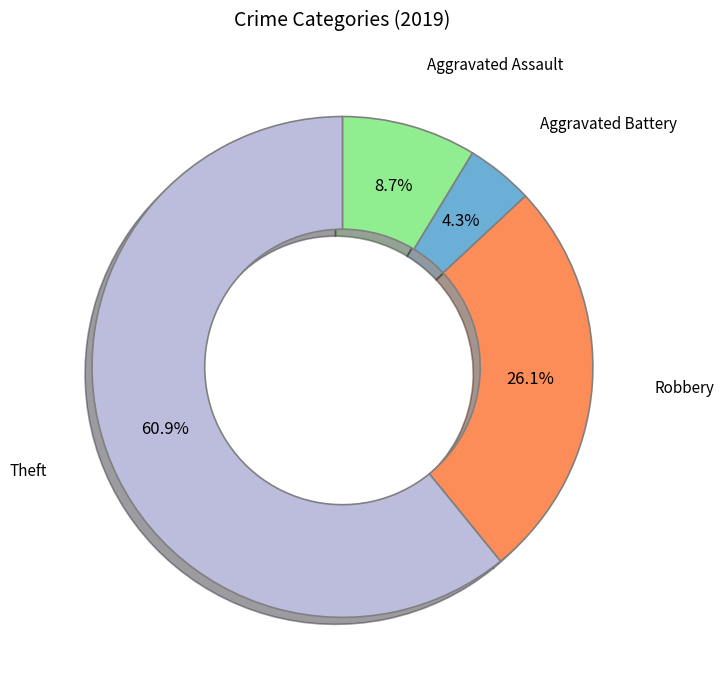

To the nearest percent, what is the average slice percentage?

25%